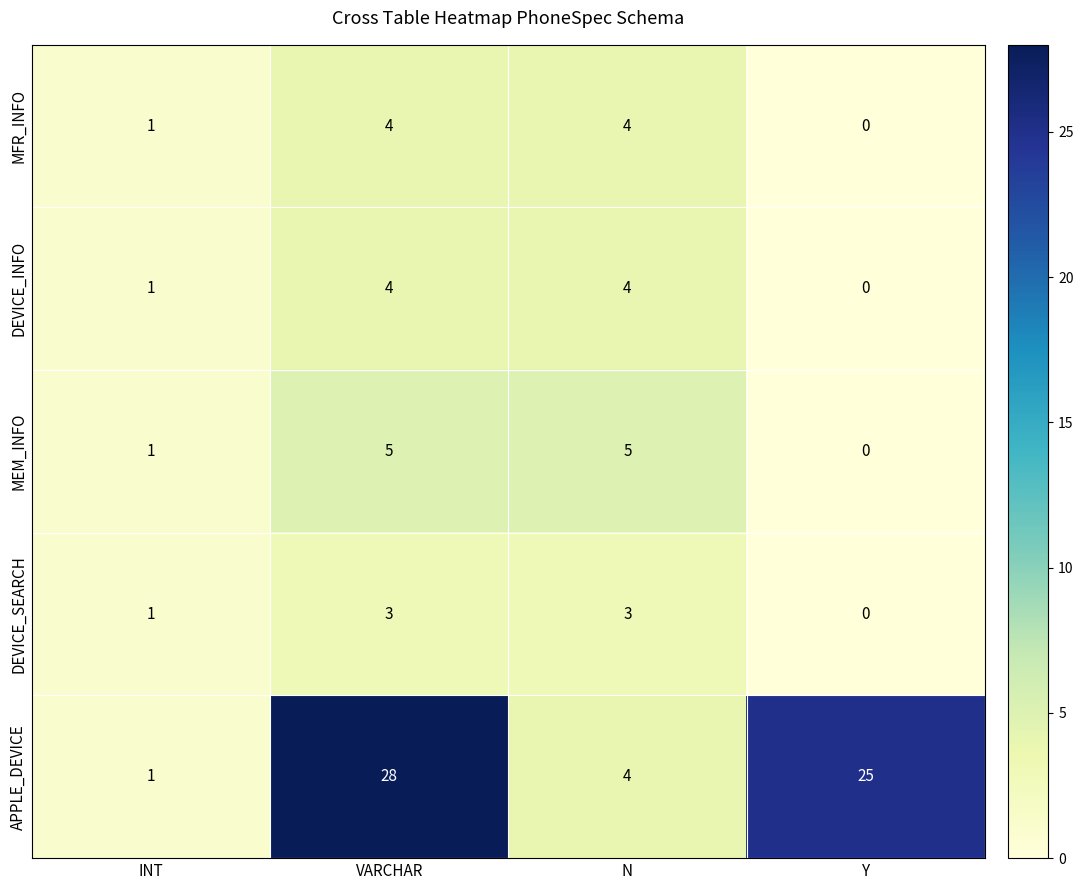

What is the difference between the highest and lowest values at Y?

25